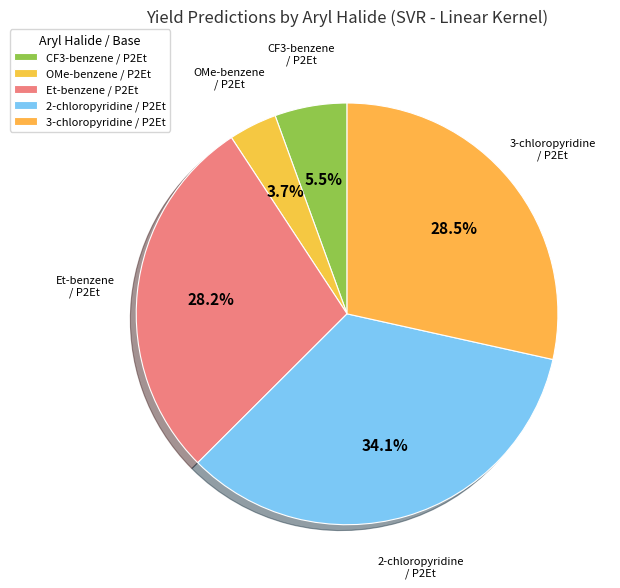

What portion of the pie excludes CF3-benzene / P2Et?

94.5%